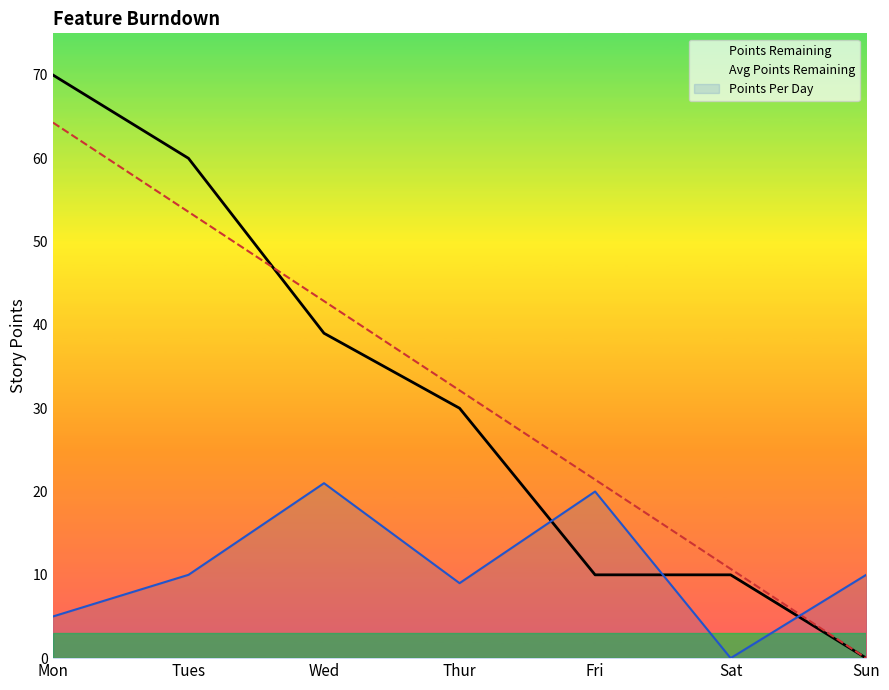

What is the difference between the Points Remaining values at Mon and Sun?

70.0